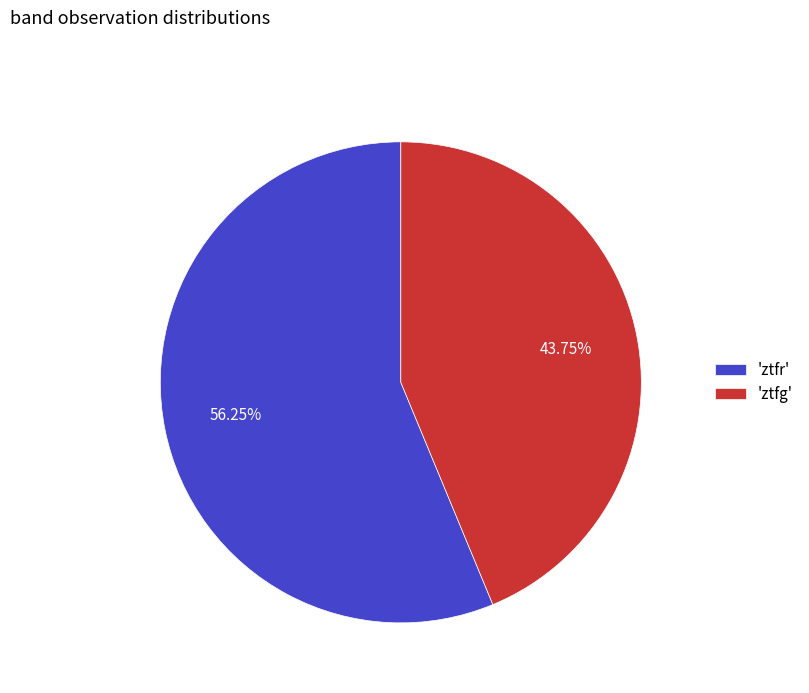

Combined, do 'ztfg' and 'ztfr' account for over 50%?

Yes